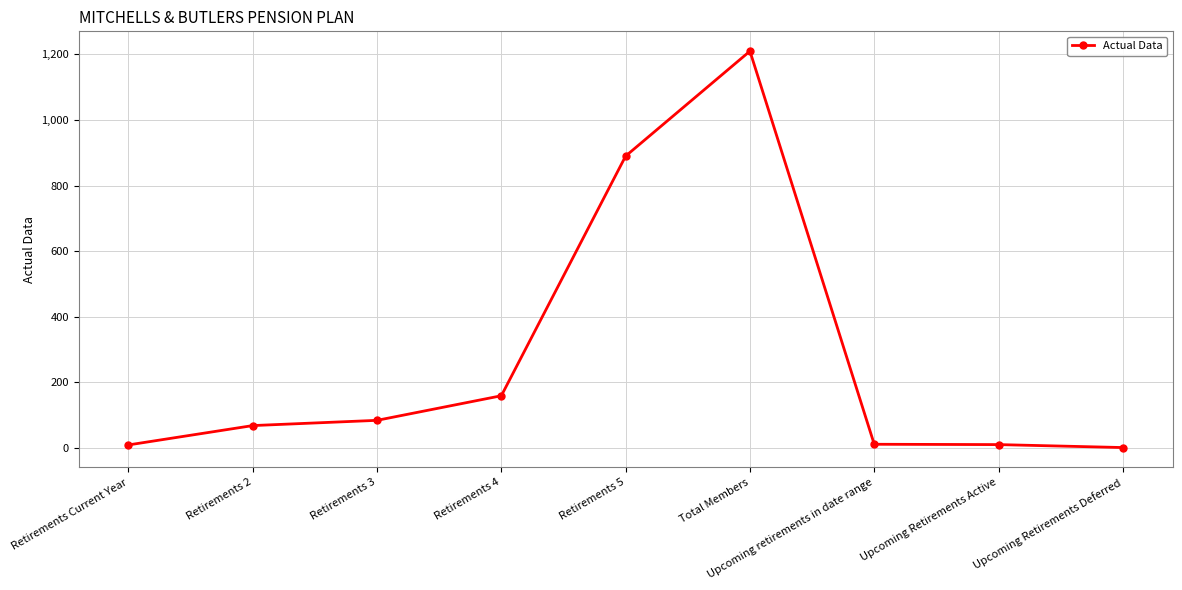

What is the difference between the maximum and minimum values?

1209